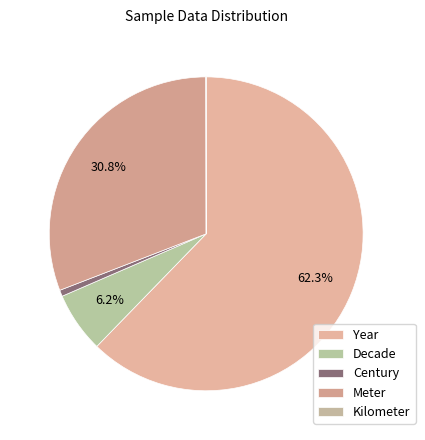

What is the smallest slice in the pie chart?

Kilometer